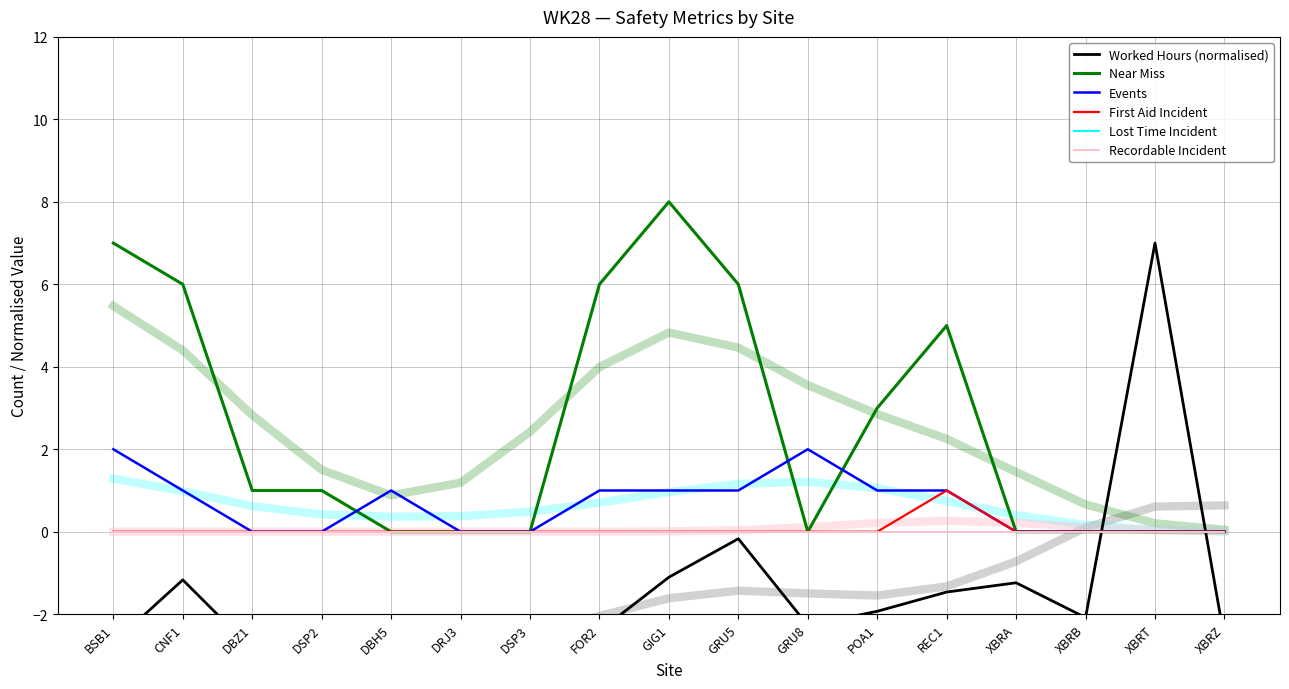

At REC1, list the series in order from largest to smallest.

Near Miss, Events, First Aid Incident, Lost Time Incident, Recordable Incident, Worked Hours (normalised)